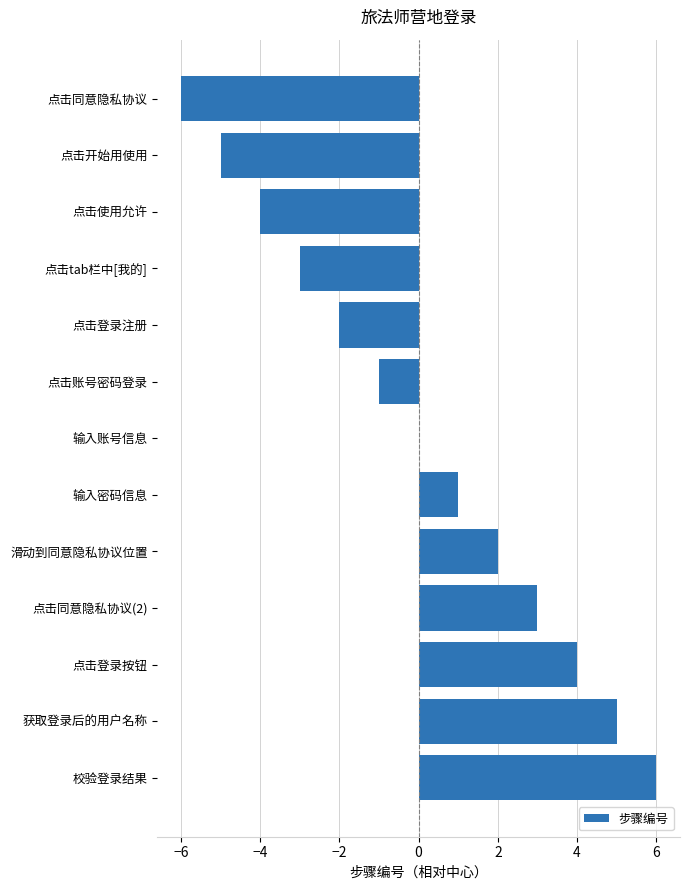

What is the change in value from 点击账号密码登录 to 校验登录结果?

+7